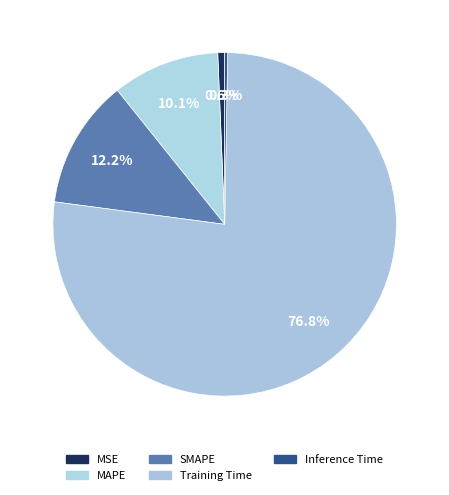

Count the number of slices in the pie.

5